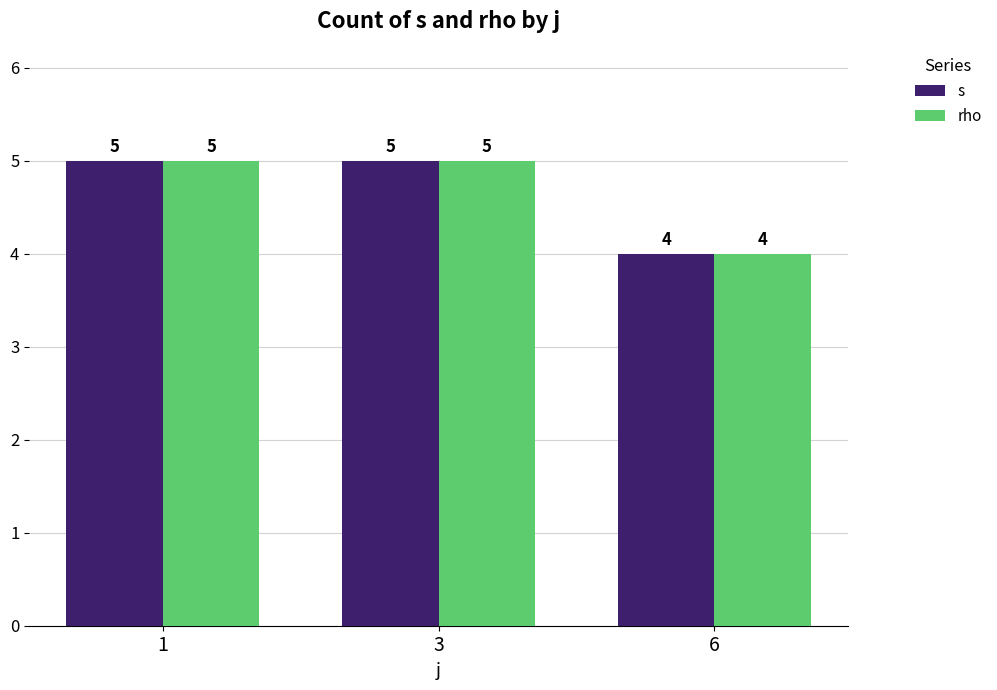

The rho series shows 3 at 1. True or false?

False